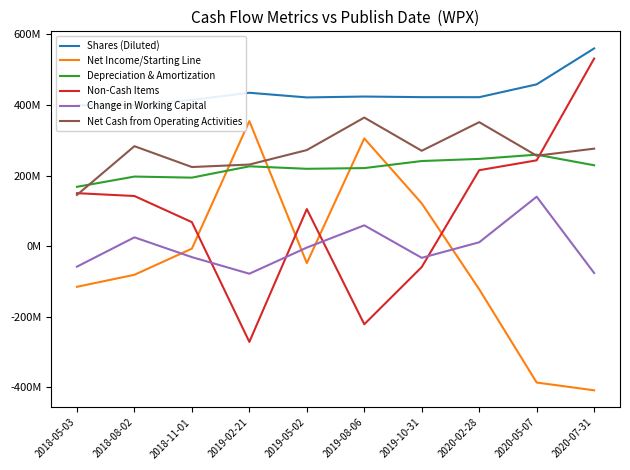

Which has a higher value, 2019-08-06 or 2019-10-31?

2019-08-06